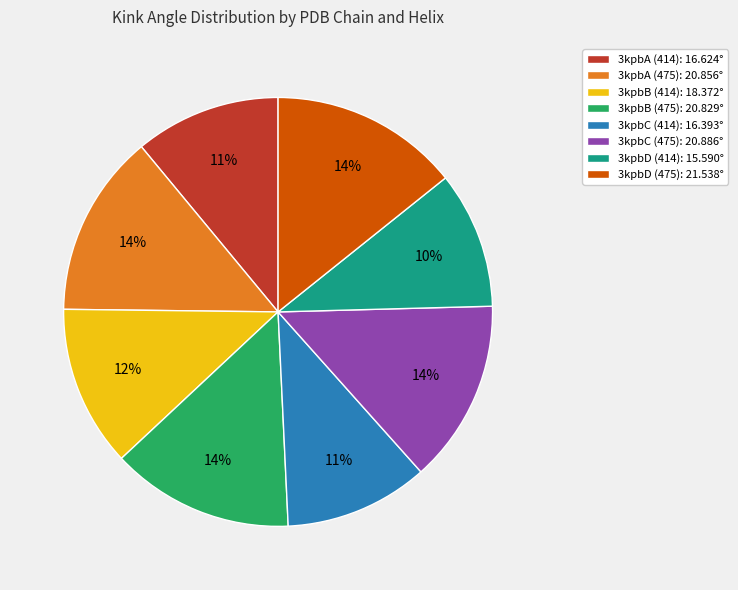

True or false: 3kpbA (414) accounts for 20% of the total.

False